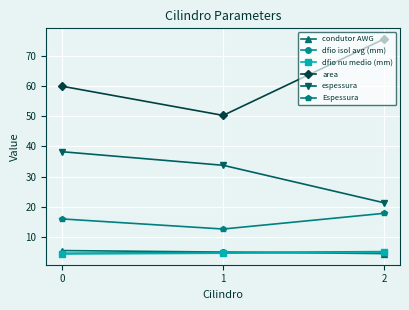

True or false: espessura has a value of 33.8 at 2.

False